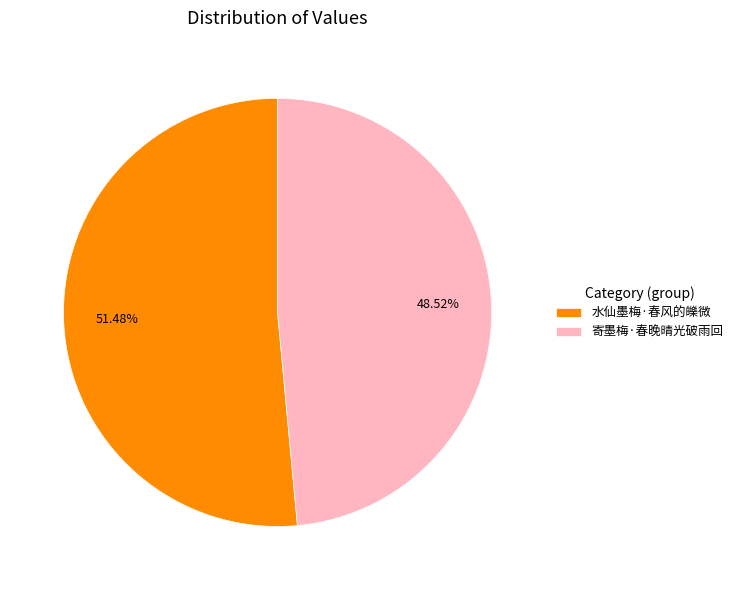

Which category has the biggest portion of the pie?

水仙墨梅·春风的皪微